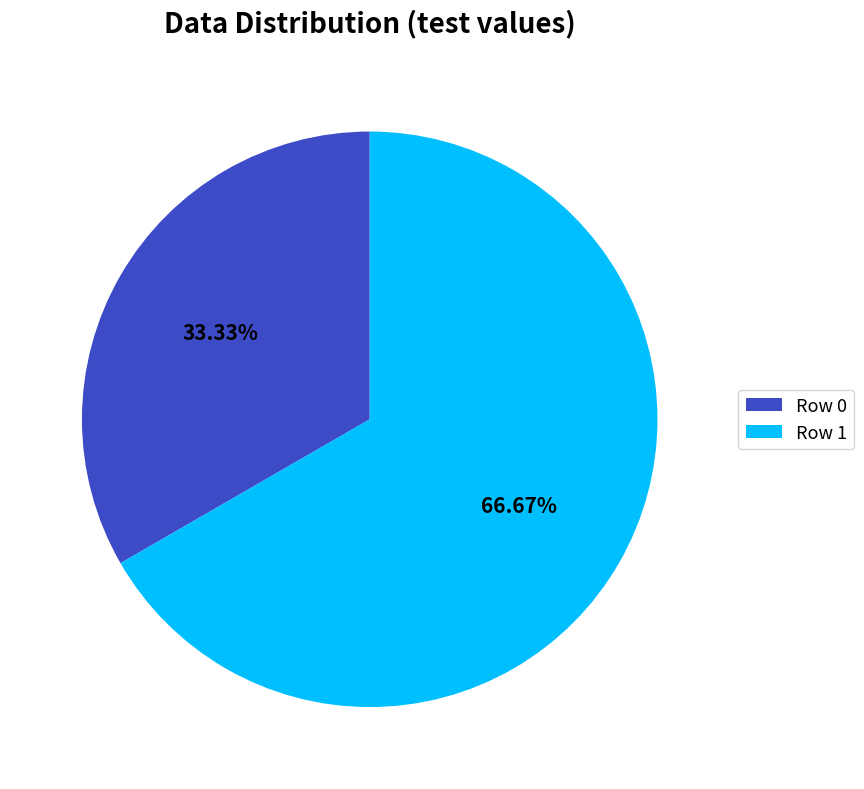

What portion of the pie excludes Row 1?

33.3%